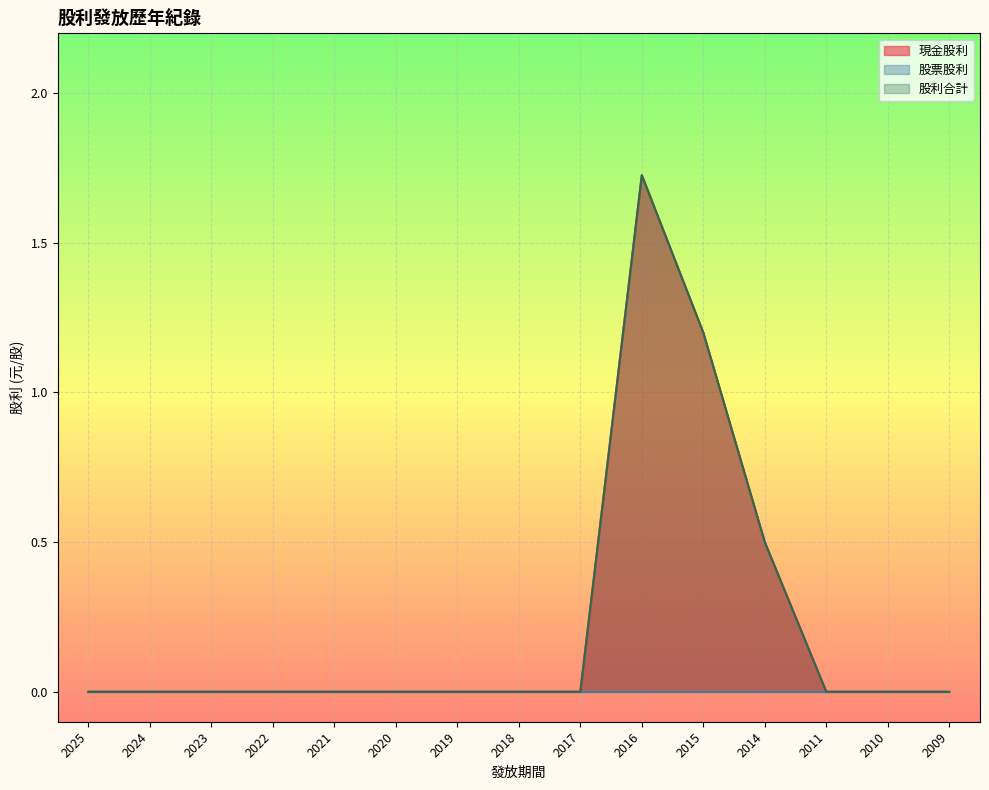

How many interior local peaks does the 股利合計 series have?

1